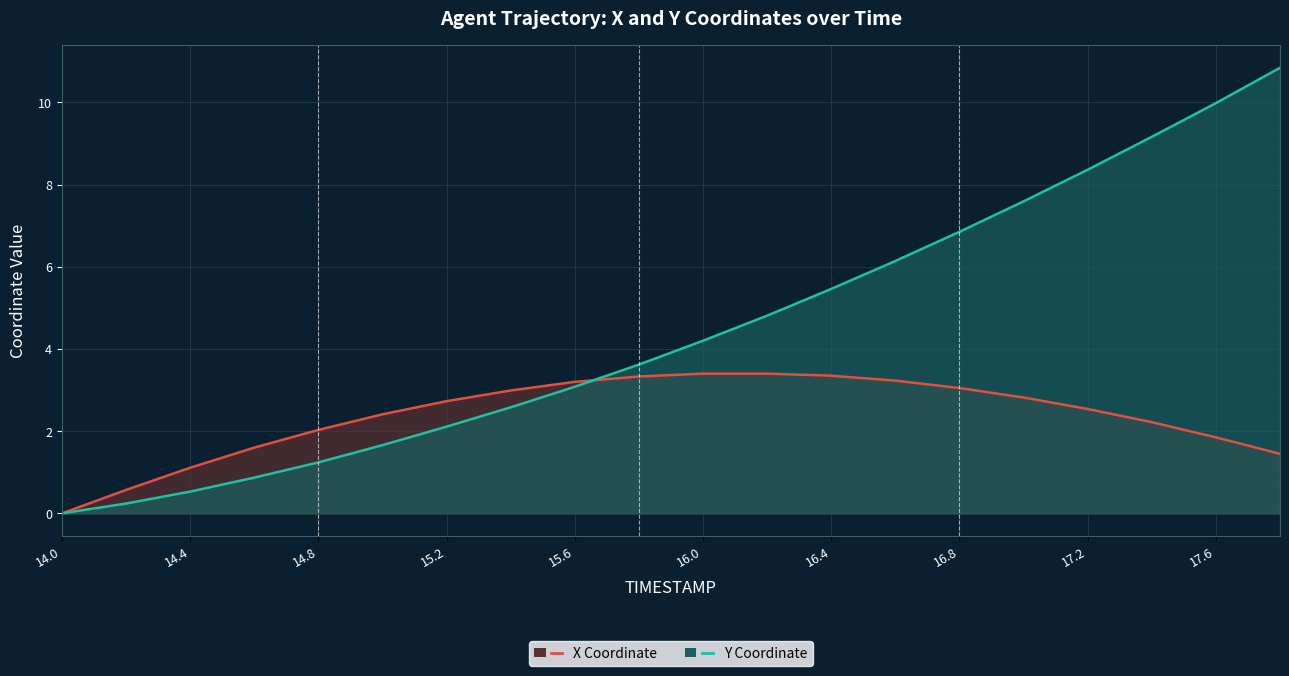

True or false: Y Coordinate and X Coordinate cross at least once.

True